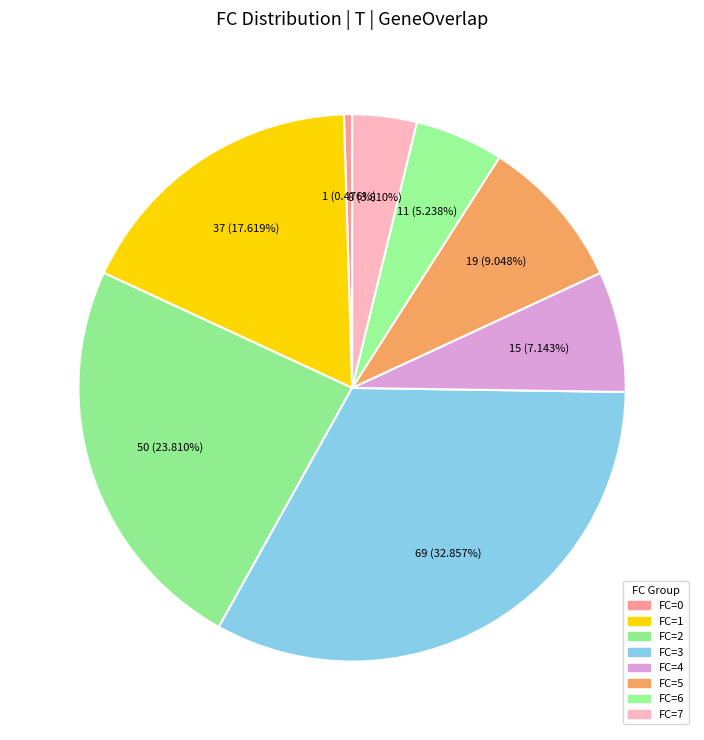

Is there a majority slice in this chart?

No